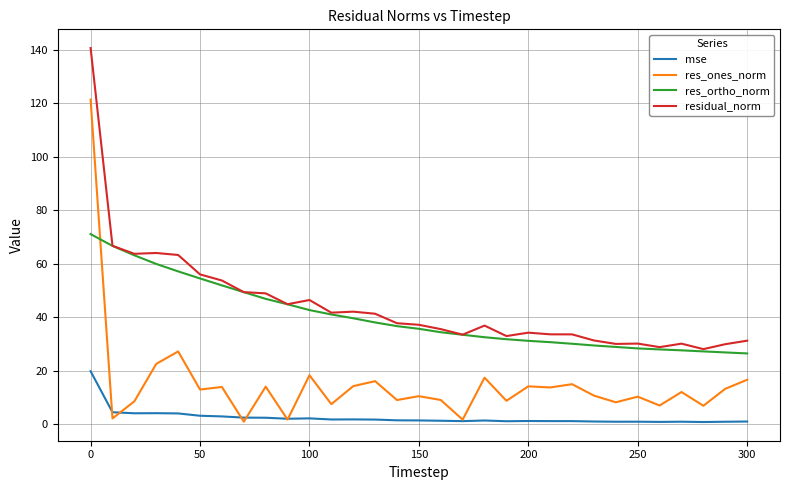

What is the difference between the maximum and minimum values in the residual_norm series?

112.5